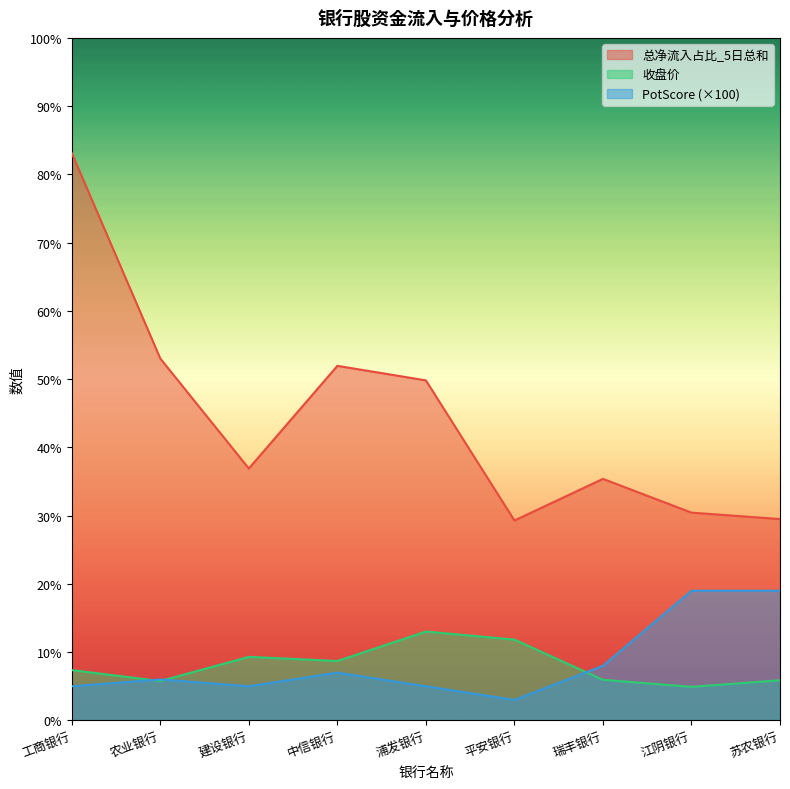

Which series changed the most between 农业银行 and 中信银行?

收盘价